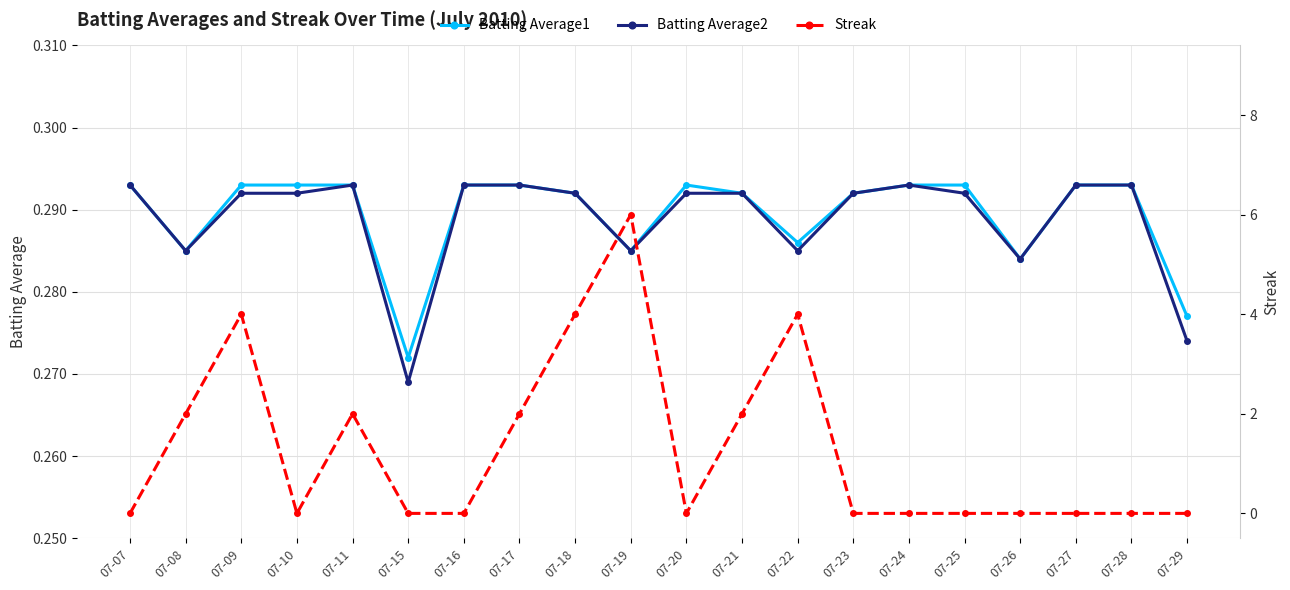

What is the average value of the Batting Average1 series?

0.3